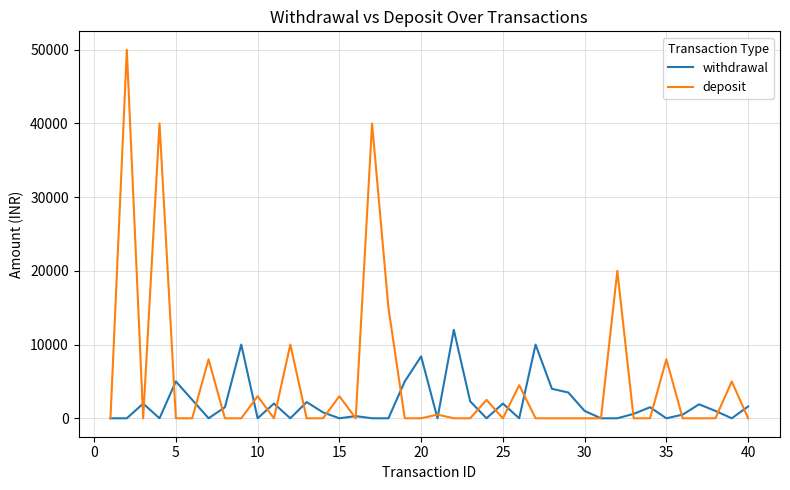

What is the highest value of the deposit series?

50000